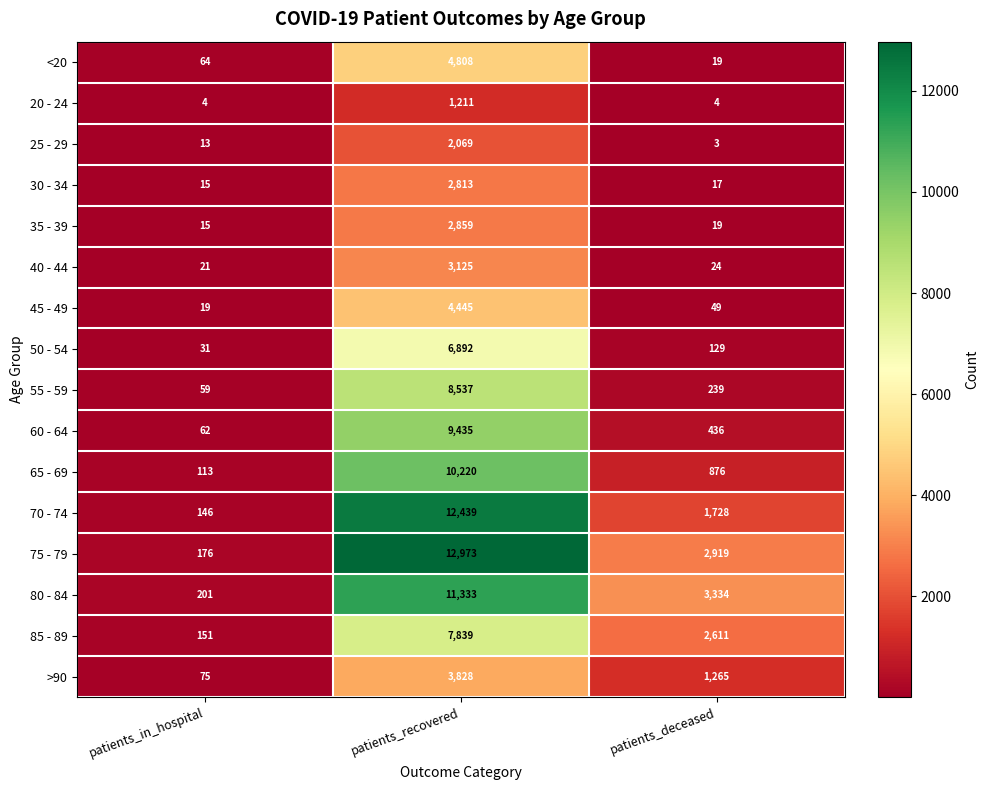

What is the average value of the 45 - 49 series?

1504